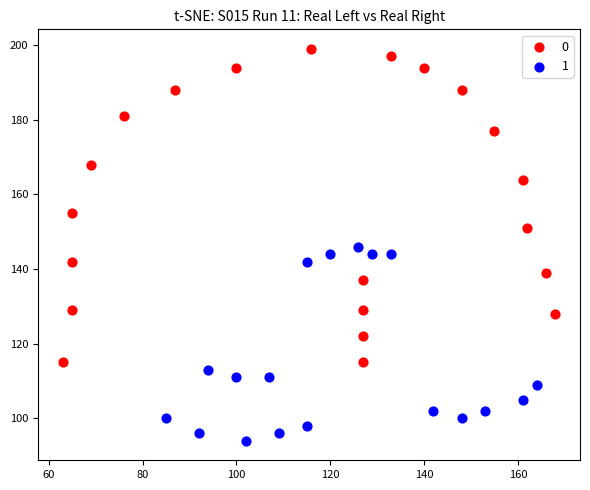

What are all the series names shown in the legend?

0, 1